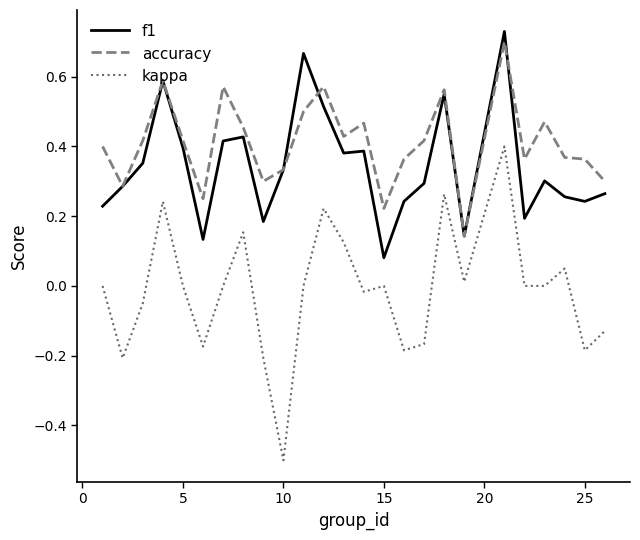

What are all the series names shown in the legend?

f1, accuracy, kappa